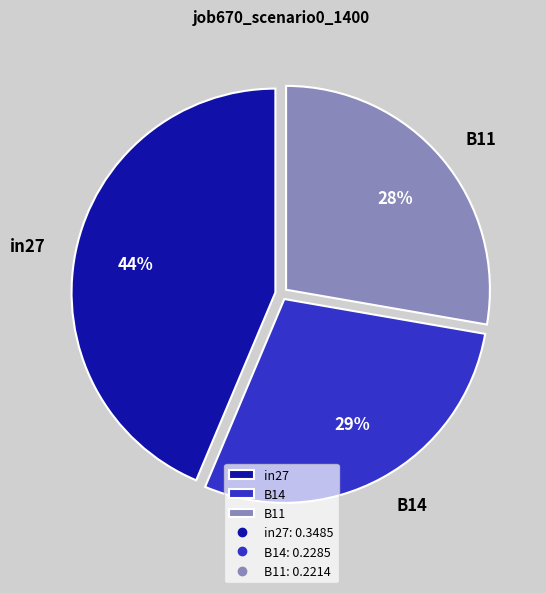

Is it true that B11 is 28% of the pie?

True